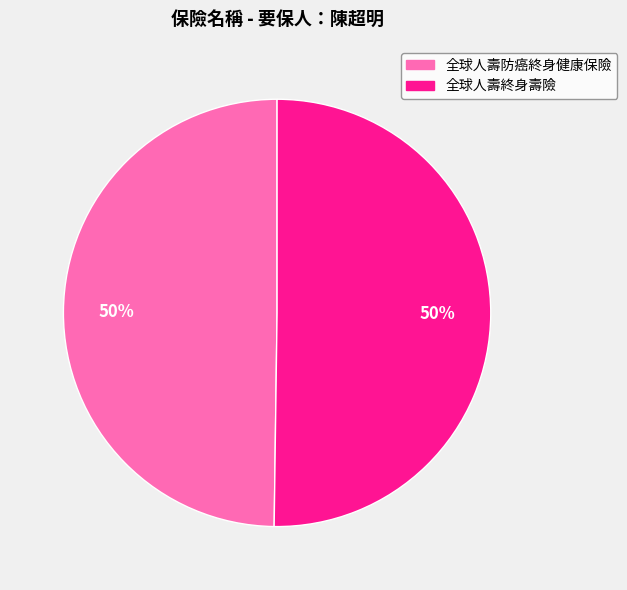

True or false: 全球人壽防癌終身健康保險 accounts for 50% of the total.

True